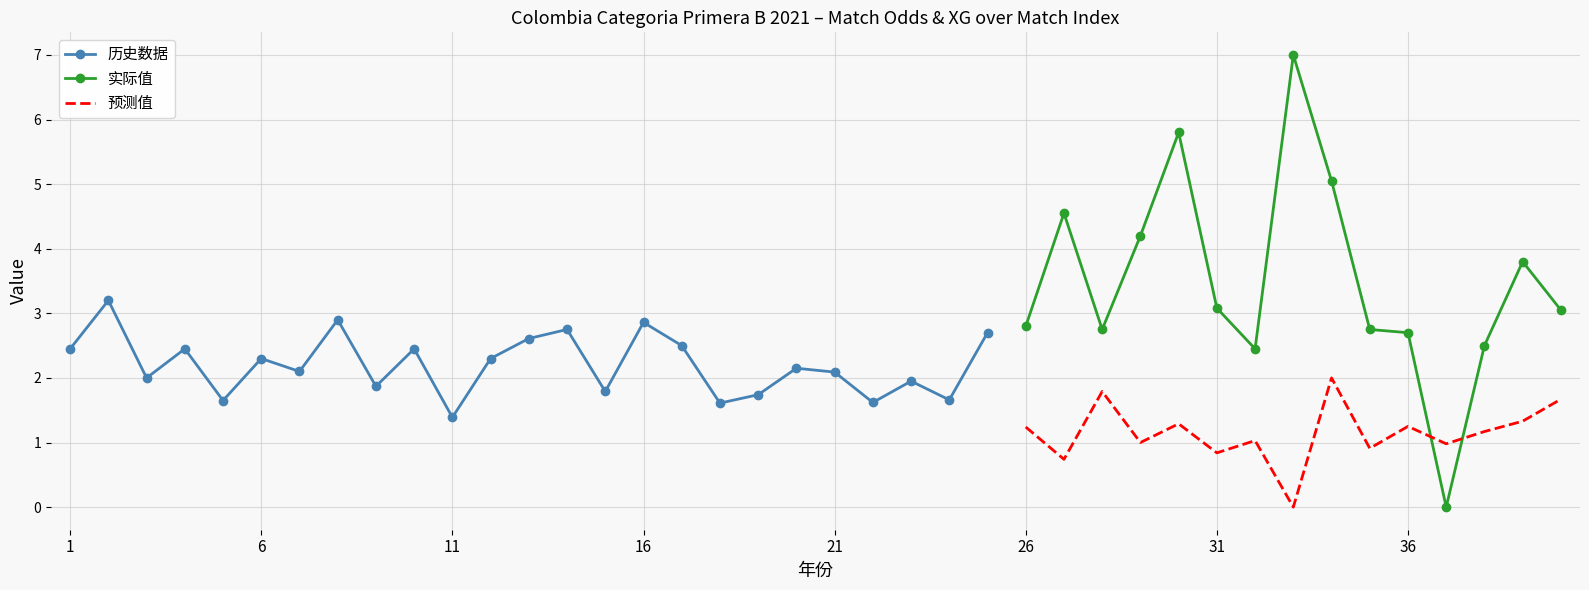

Between 7 and 40, which is larger?

40